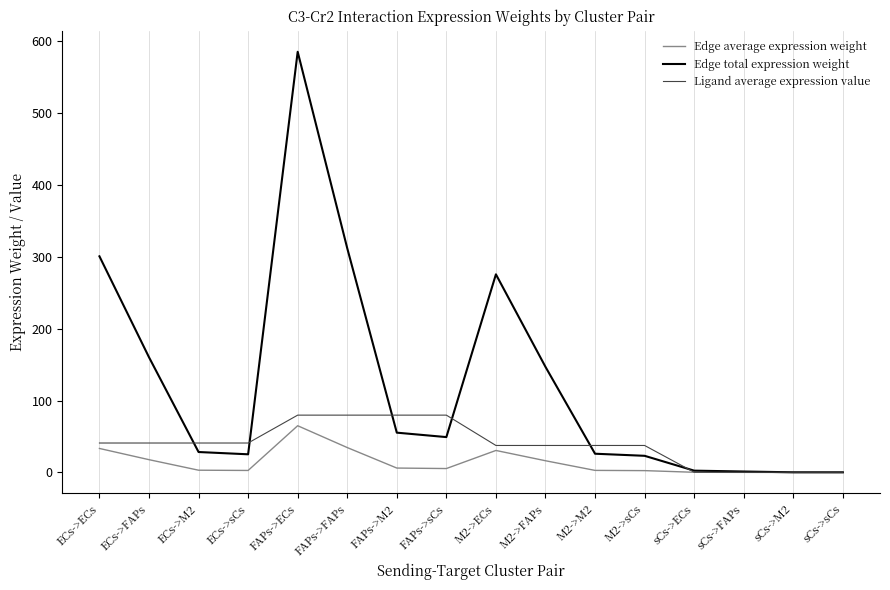

What value does the Edge total expression weight series have at ECs->FAPs?

160.1